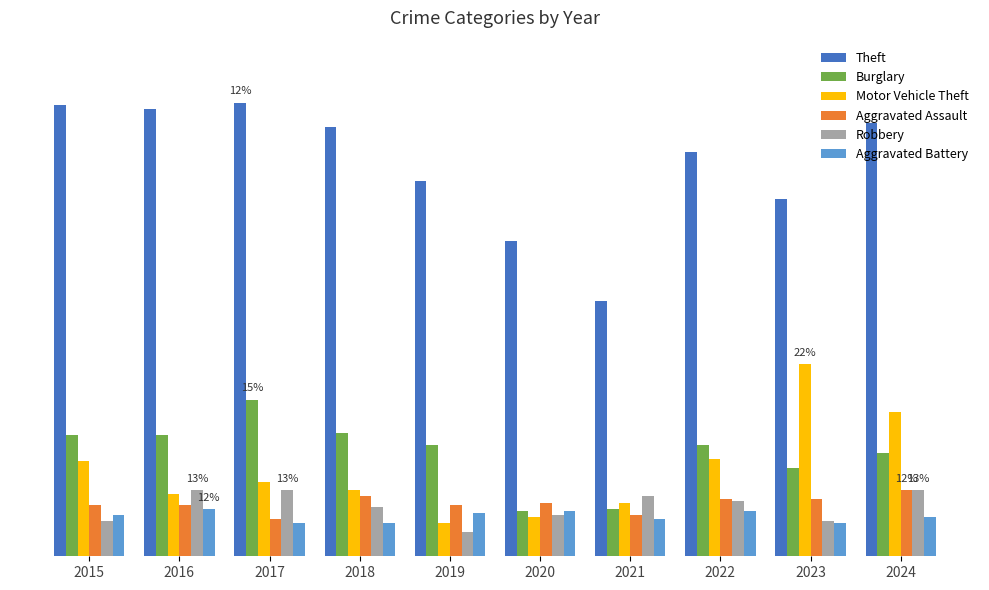

What are all the series names shown in the legend?

Theft, Burglary, Motor Vehicle Theft, Aggravated Assault, Robbery, Aggravated Battery